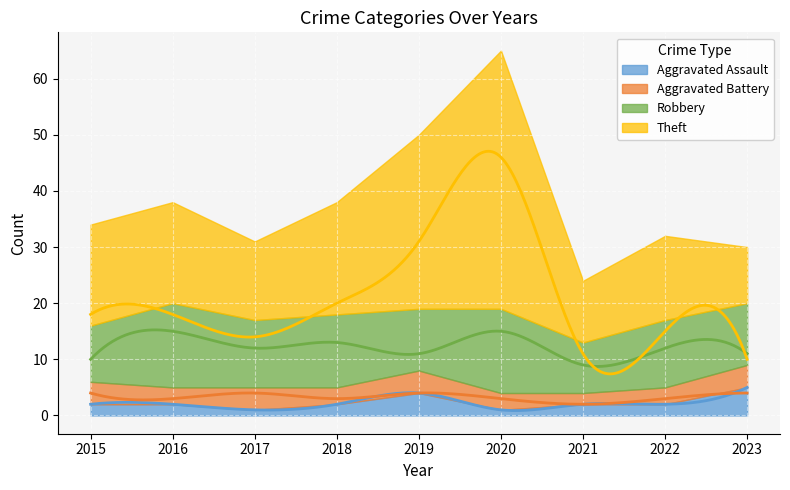

What is the difference between the maximum and minimum values in the Aggravated Battery series?

2